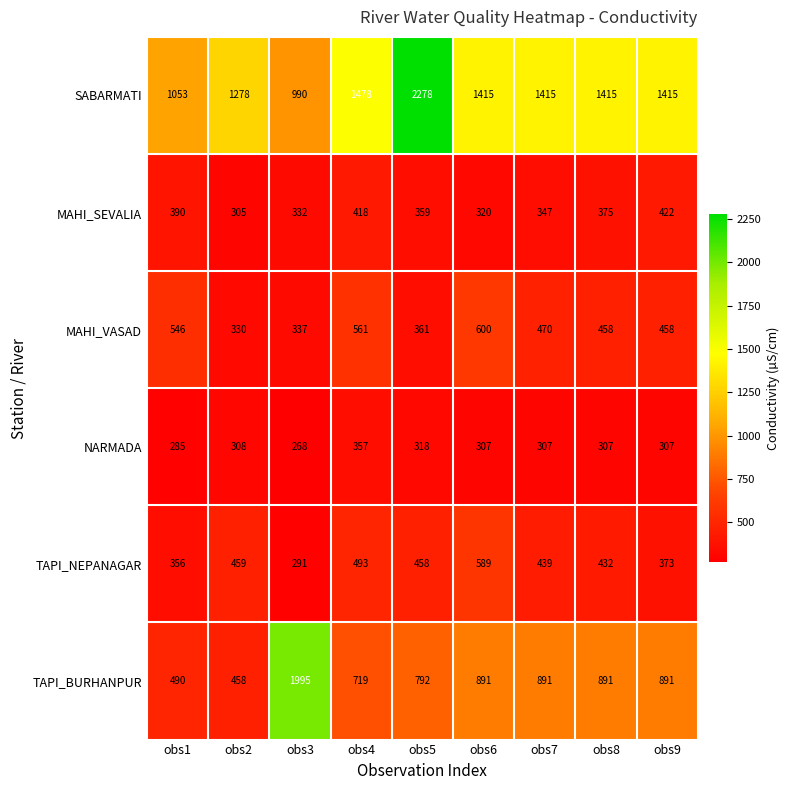

Is it true that NARMADA equals 285 at obs1?

True